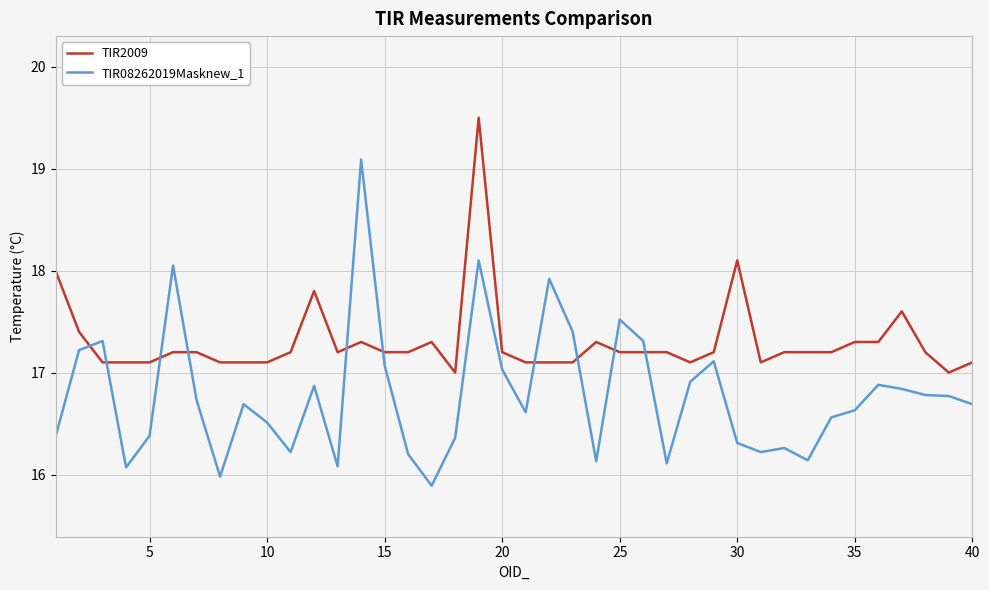

Which series has the largest total across all categories?

TIR2009